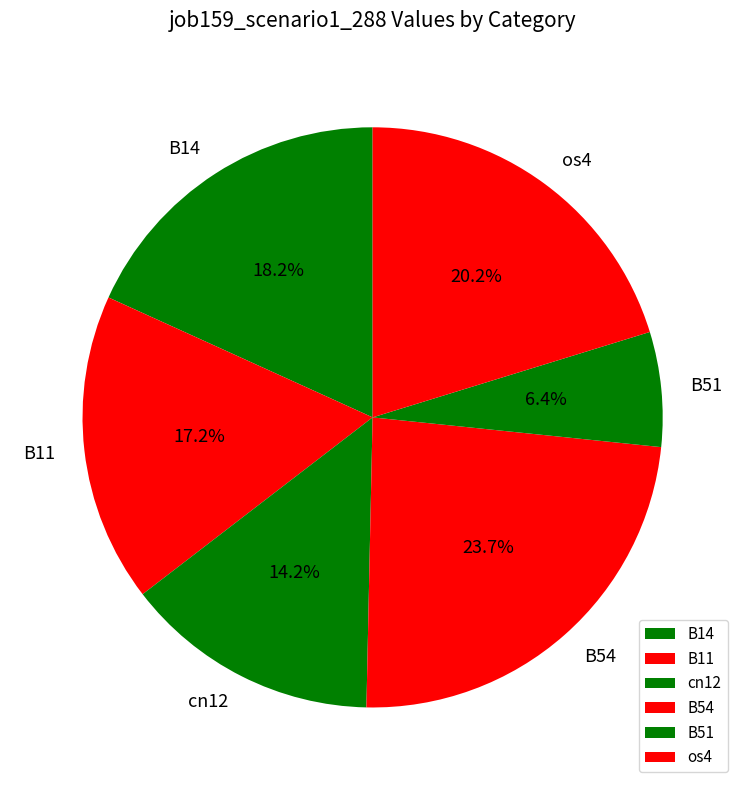

What is the largest slice in the pie chart?

B54